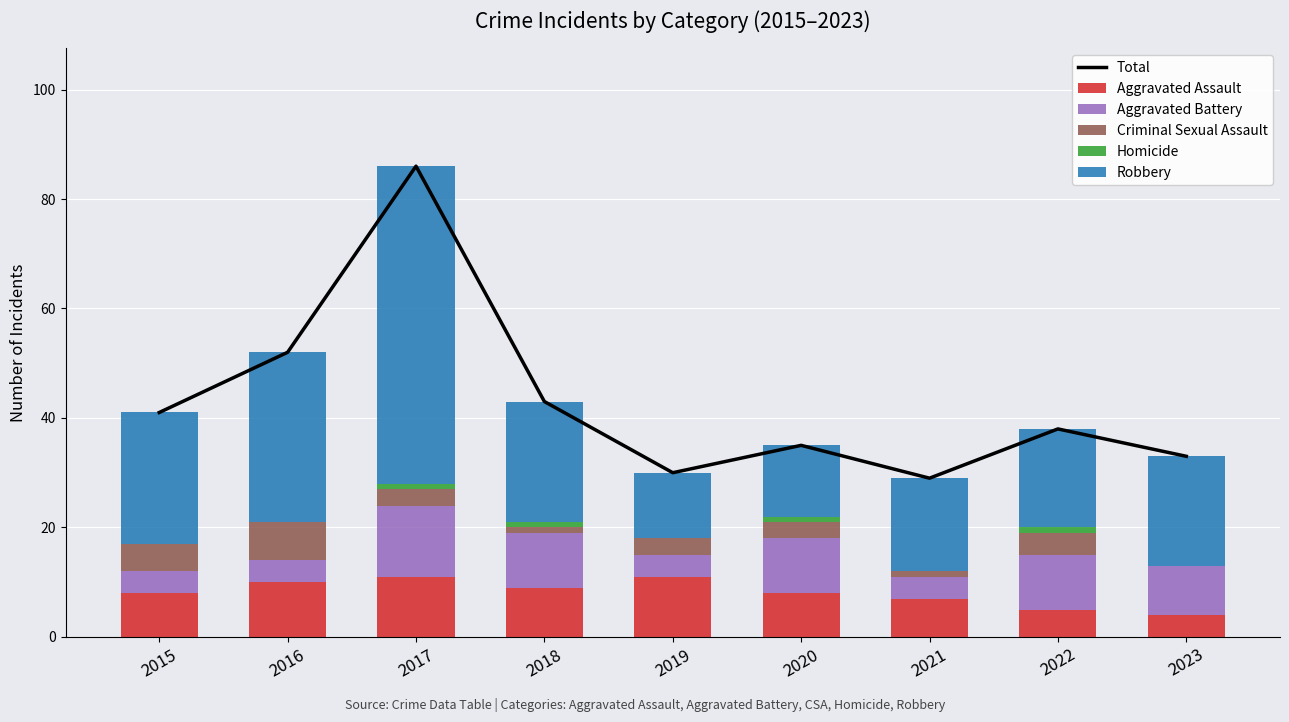

At which label does Aggravated Assault first exceed 8?

2016